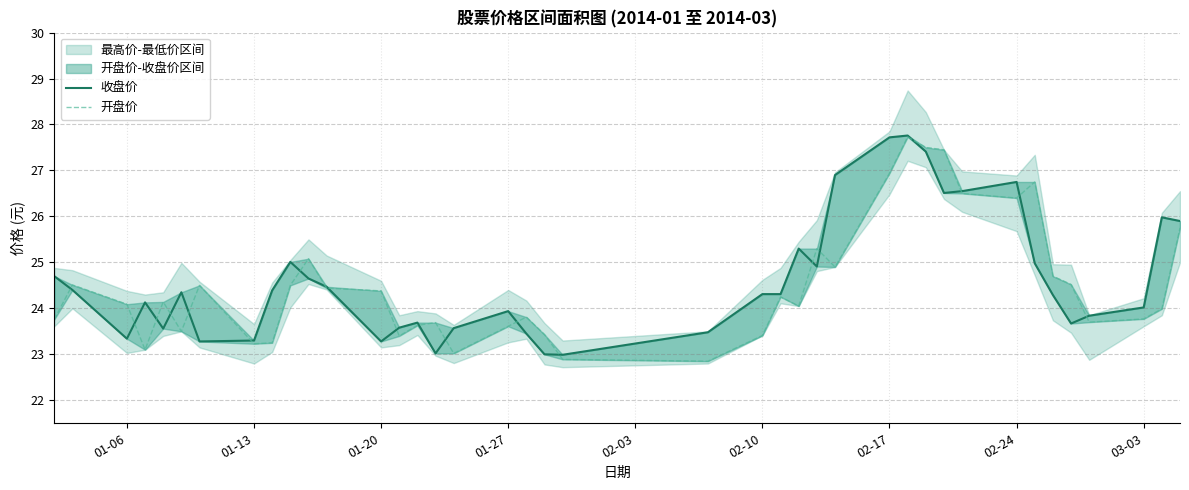

After their last crossing, which series has the higher values: 收盘价 or 开盘价?

收盘价